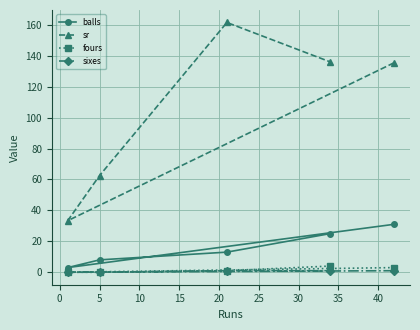

Which series has the widest spread of values?

sr